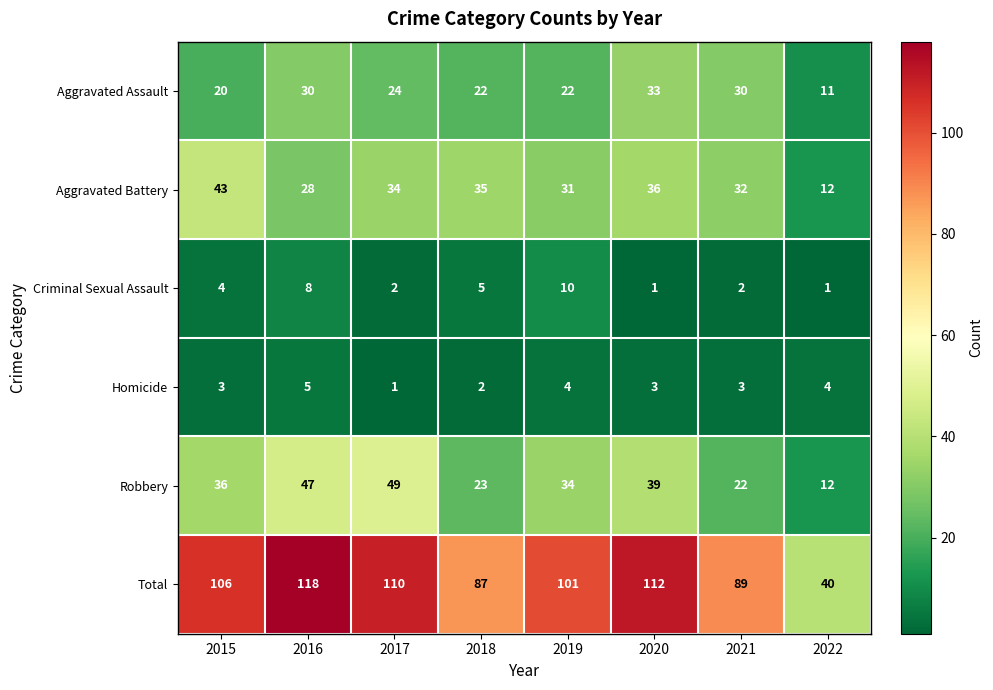

True or false: Robbery has a value of 82 at 2016.

False